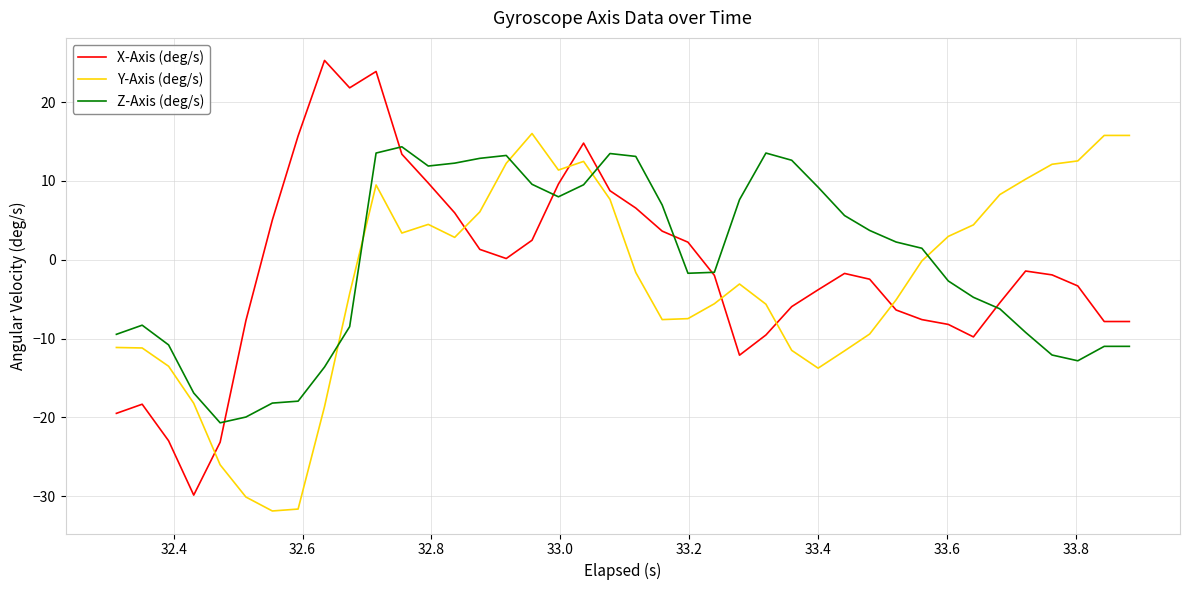

What is the minimum value for X-Axis (deg/s)?

-29.8